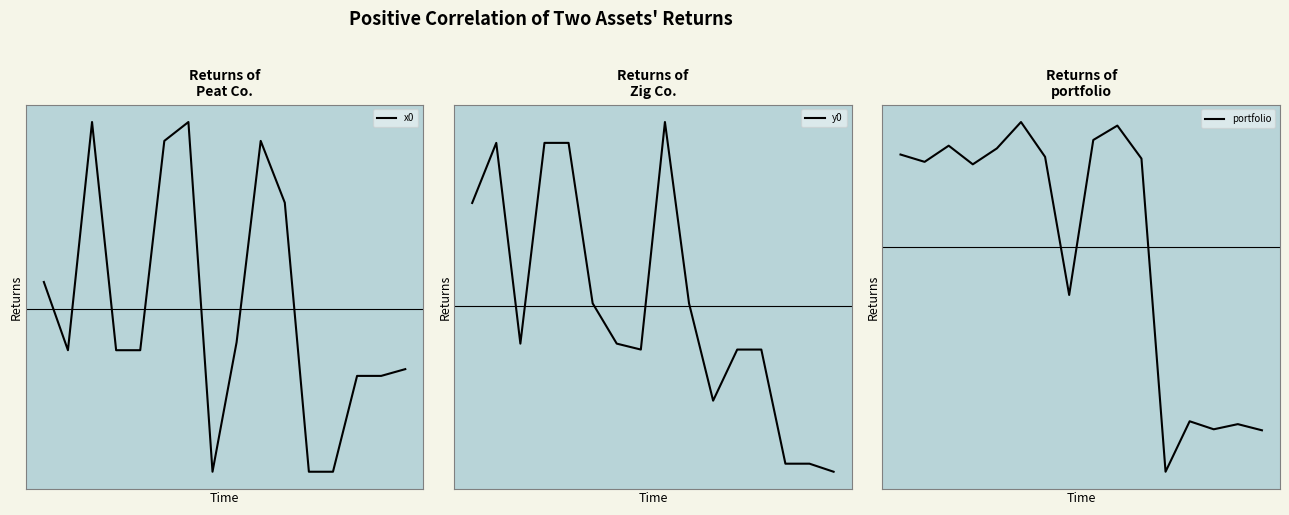

What is the total value across all series at 1?

1.5